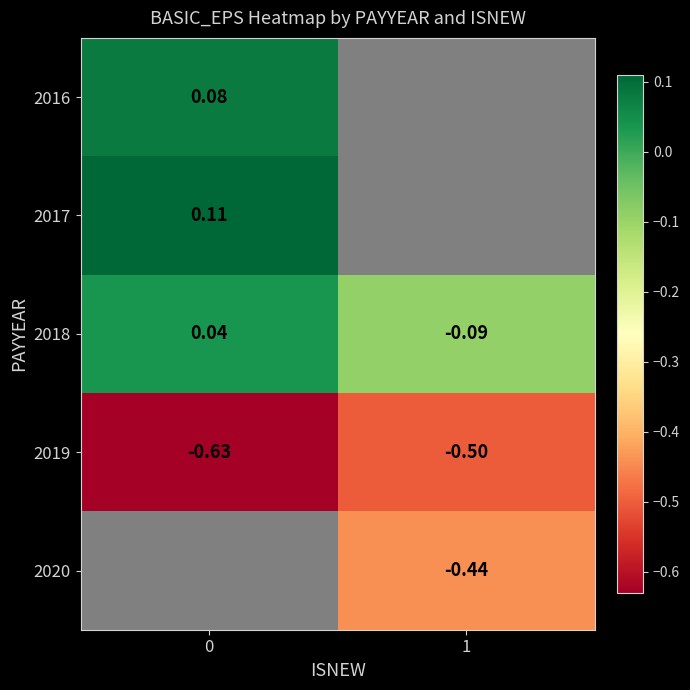

What is the difference between the highest and lowest values at 0?

0.7